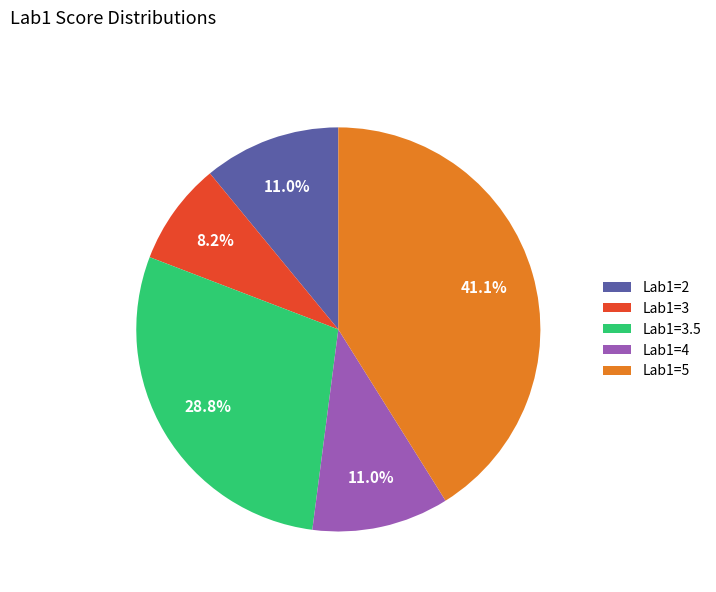

Does any single category account for the majority?

No